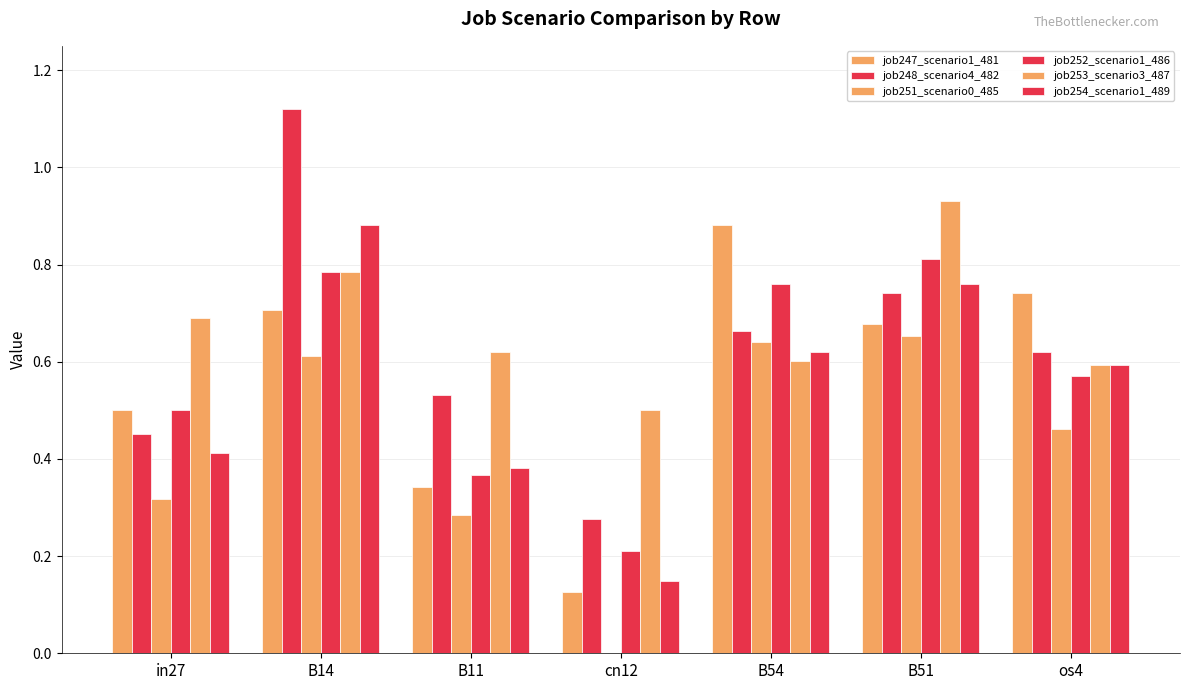

What is the approximate value of job251_scenario0_485 at B14?

0.6